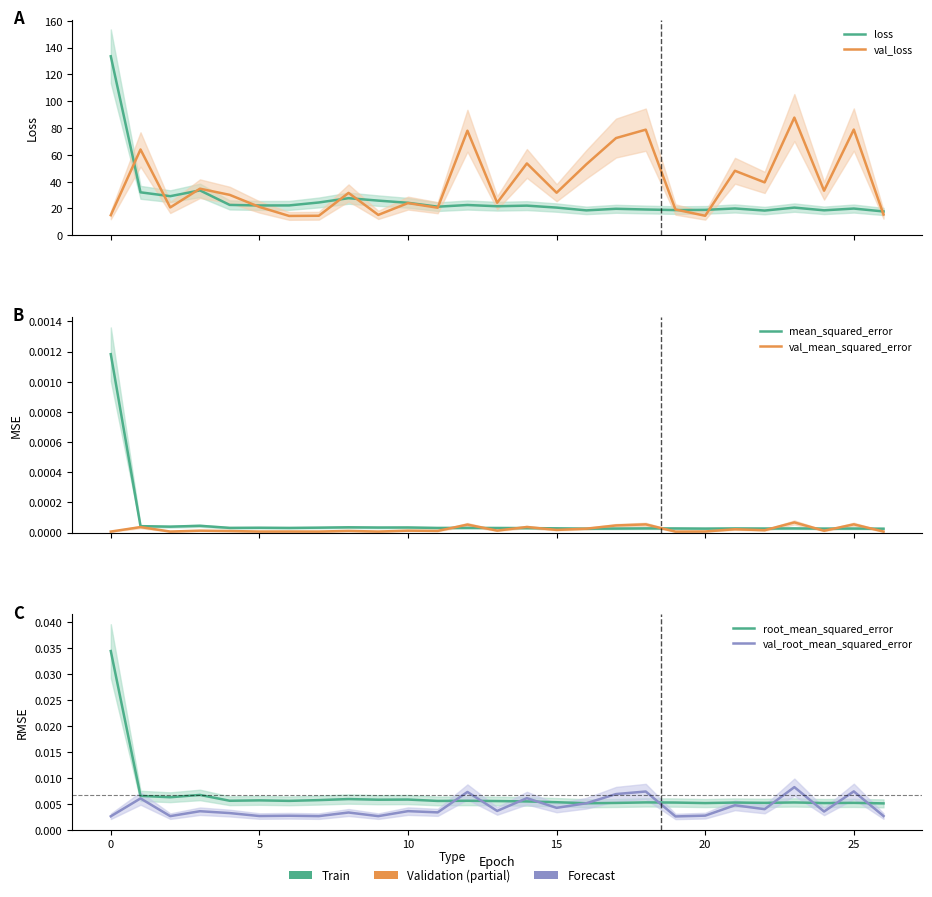

True or false: mean_squared_error and val_loss cross at least once.

False